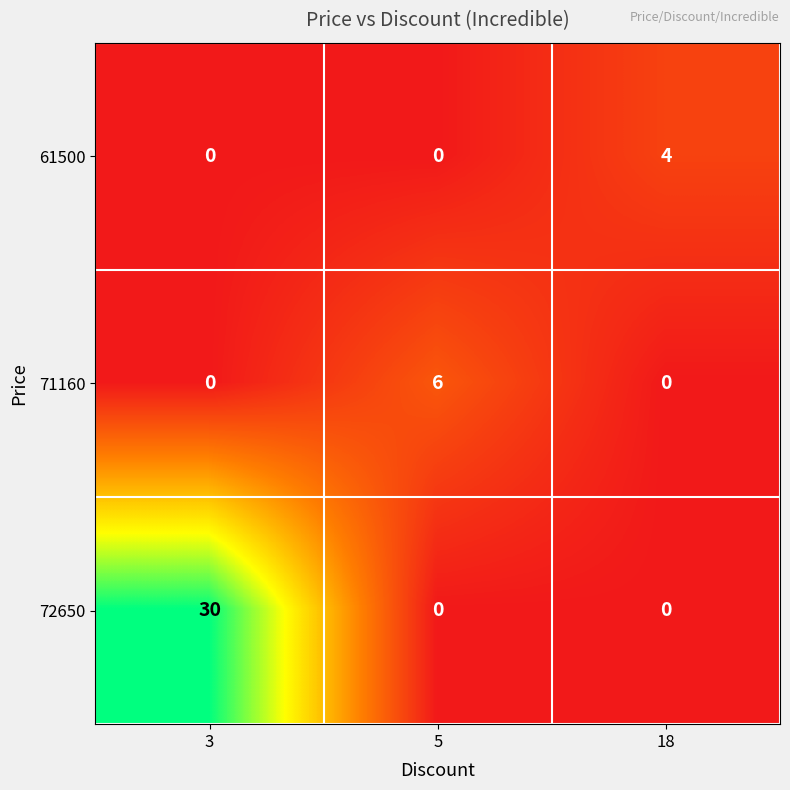

Which series has the largest total across all categories?

72650